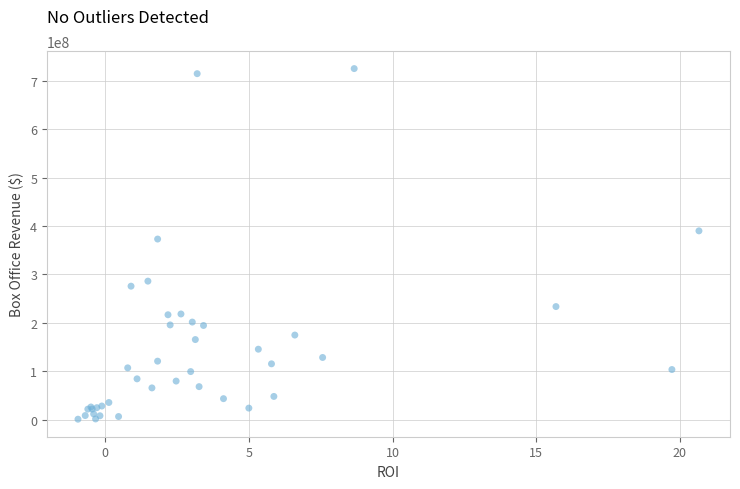

What Y value in the scatter plot is closest to 363000000?

373000000